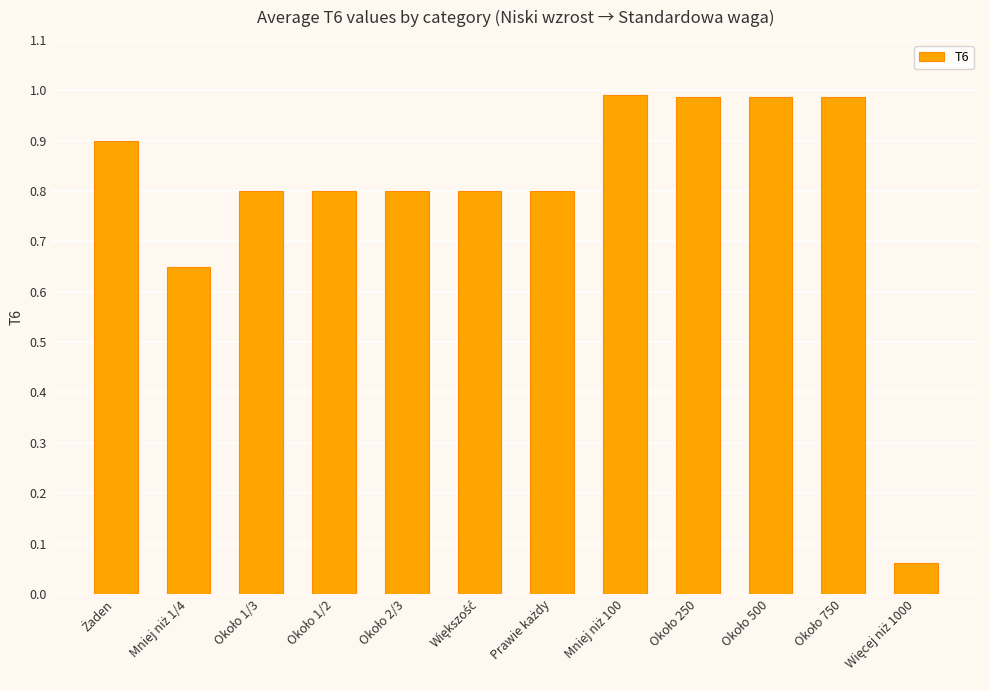

Does the chart contain any negative values?

No